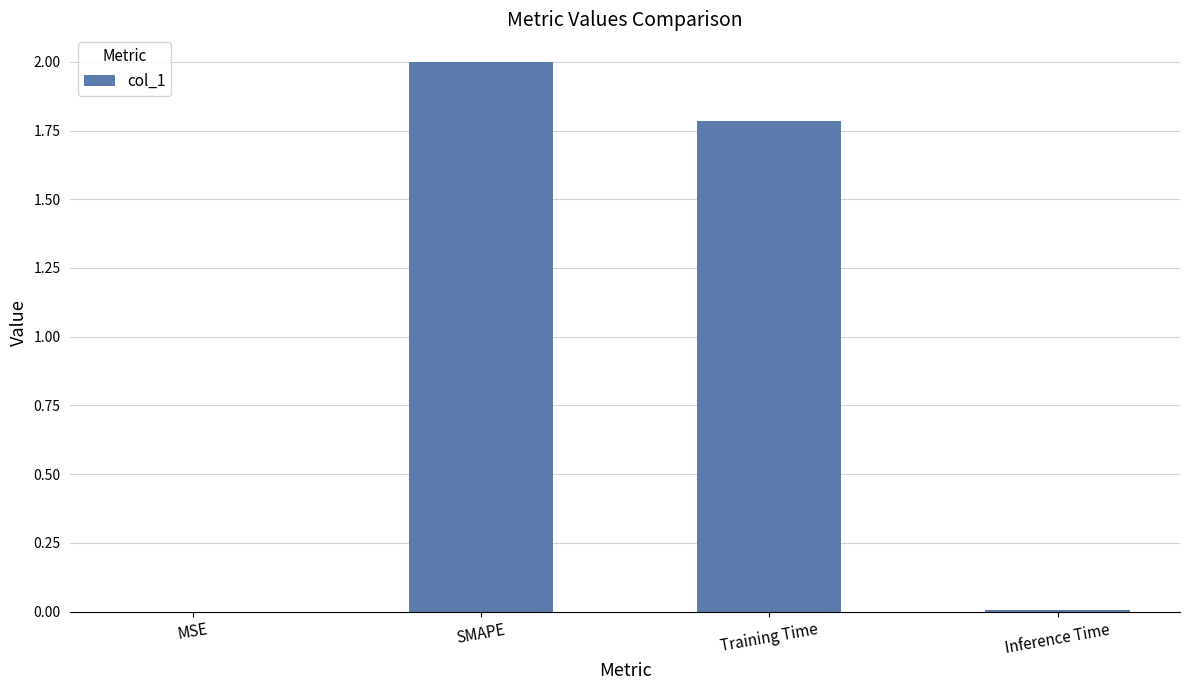

True or false: the data shows 0.0 at Inference Time.

True